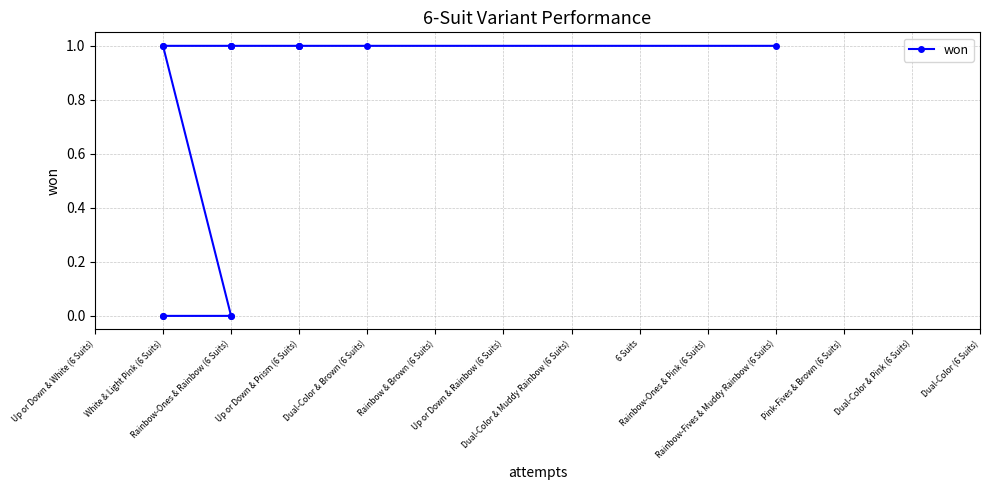

What is the label of the 8th point from the left?

Rainbow-Ones & Rainbow (6 Suits)